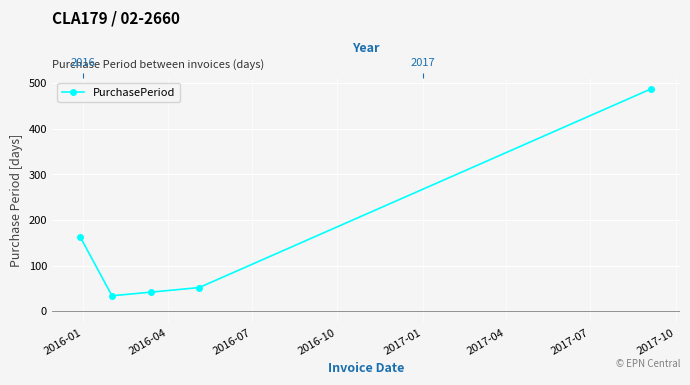

What is the sum of all values?

778